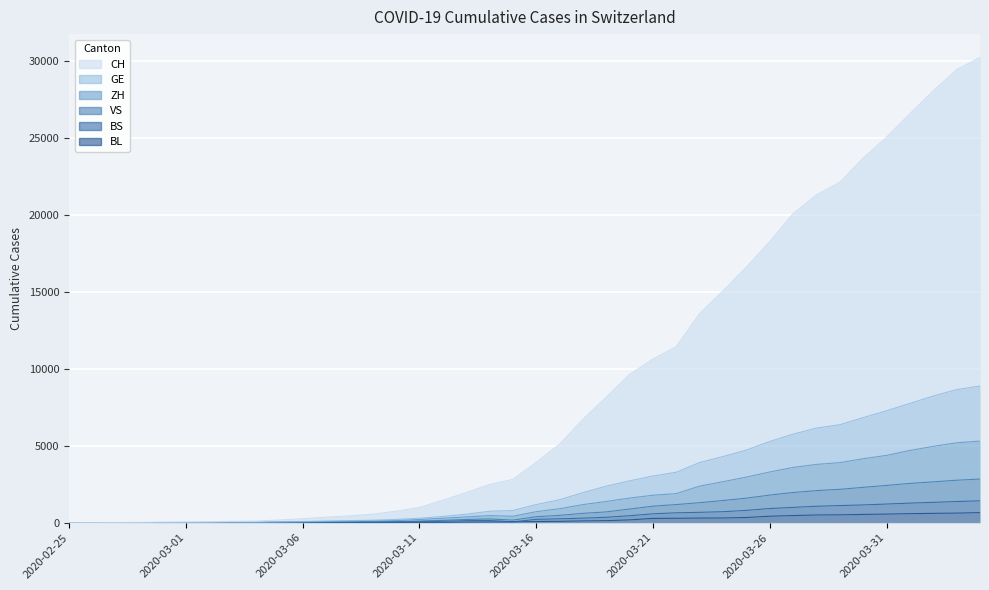

What is the maximum value shown in the chart?

30258